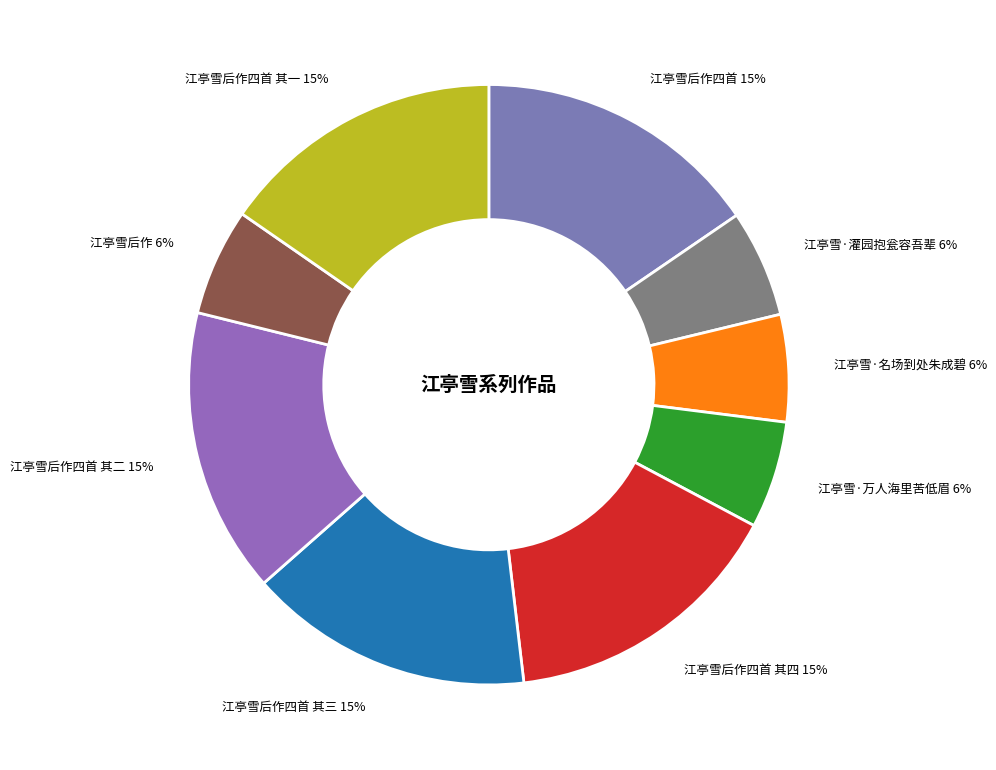

Count the number of slices in the pie.

9